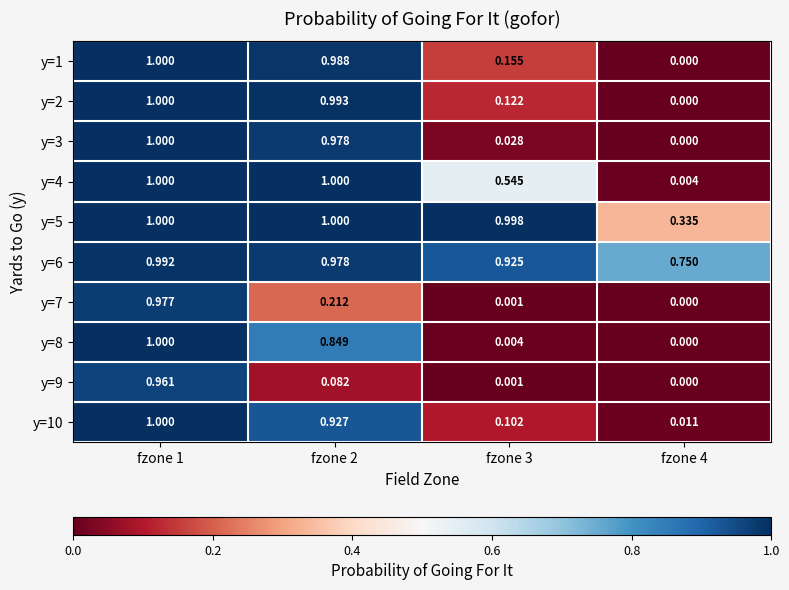

Which series has the largest total across all categories?

y=6